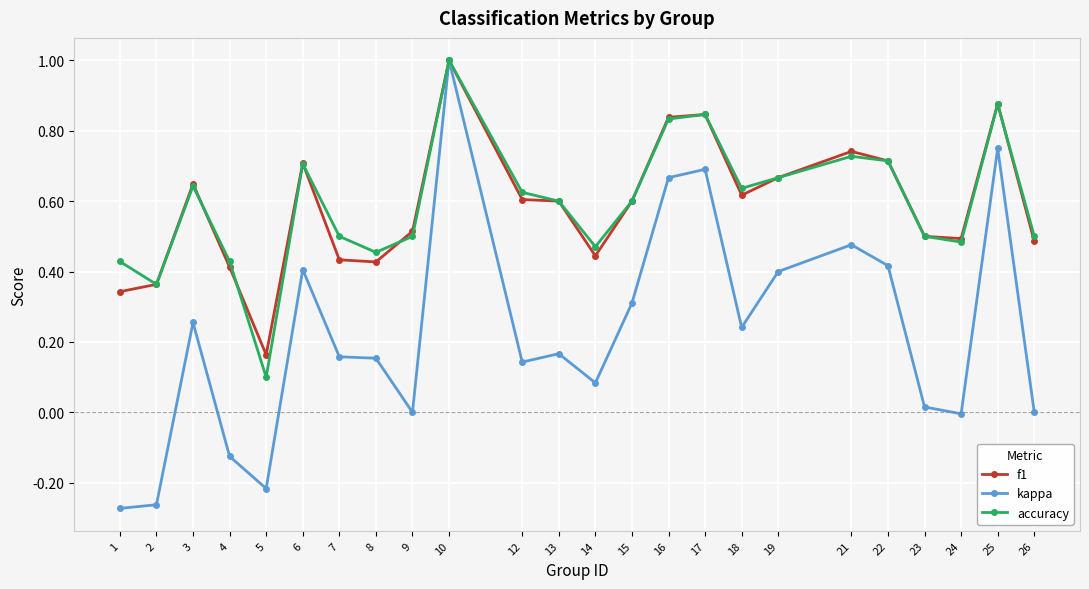

Where is the first local maximum for accuracy?

3